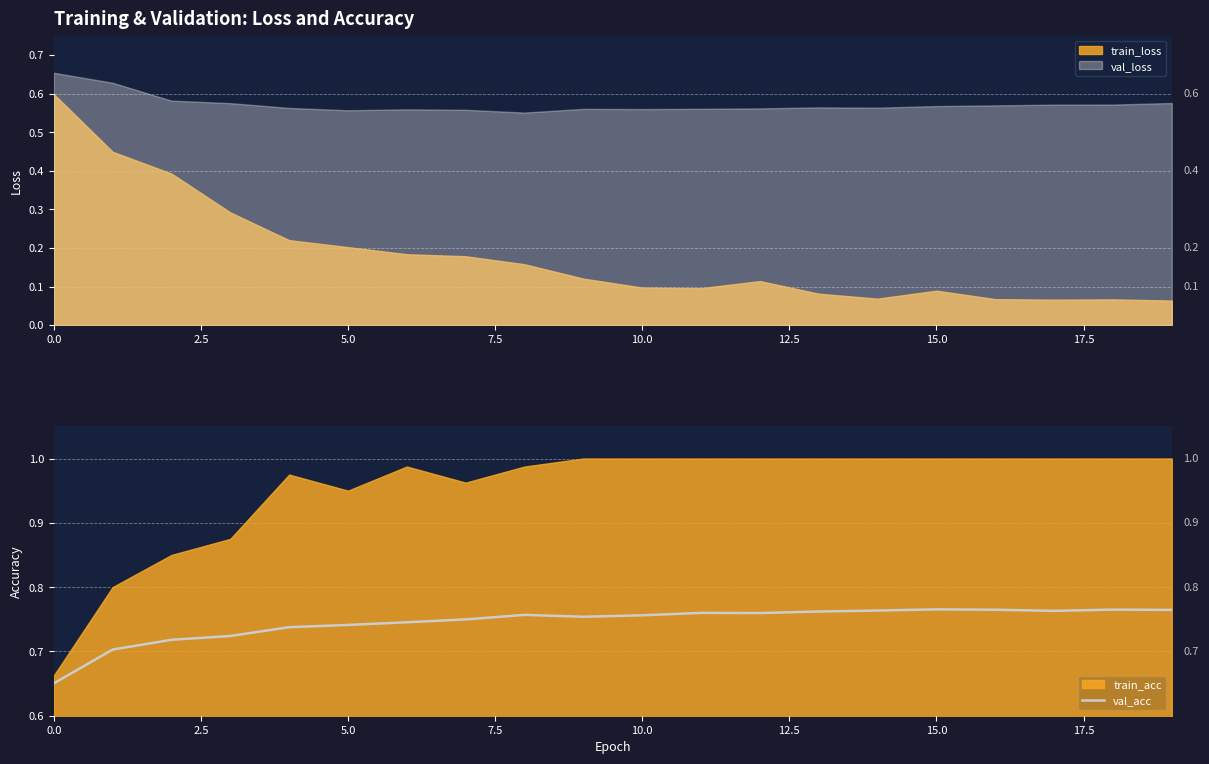

The value of train_loss at 0.0 is 0.6. True or false?

True